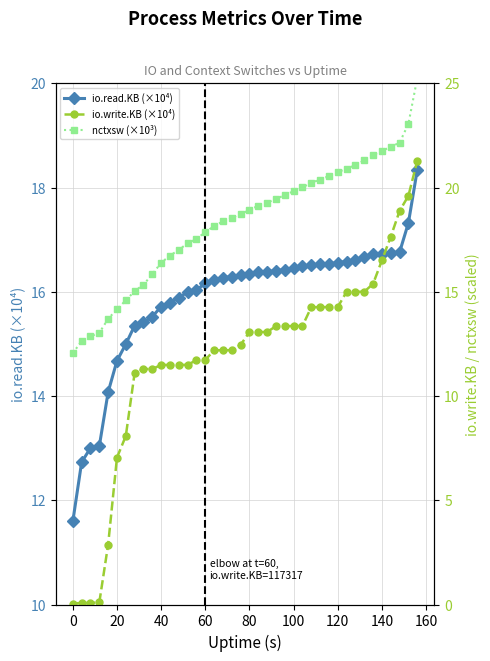

What is the difference between the highest and lowest values at 60?

6.1